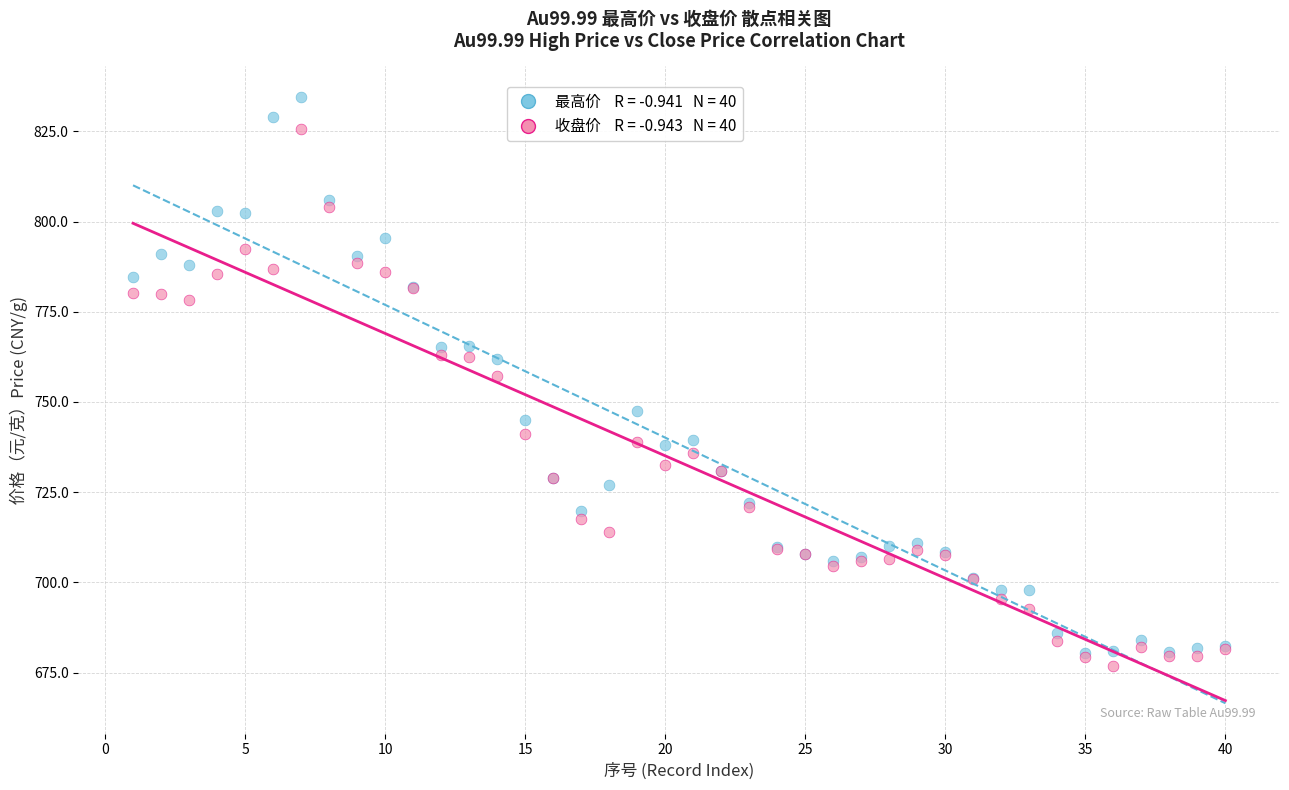

Across all series, what Y value is closest to 755?

757.1